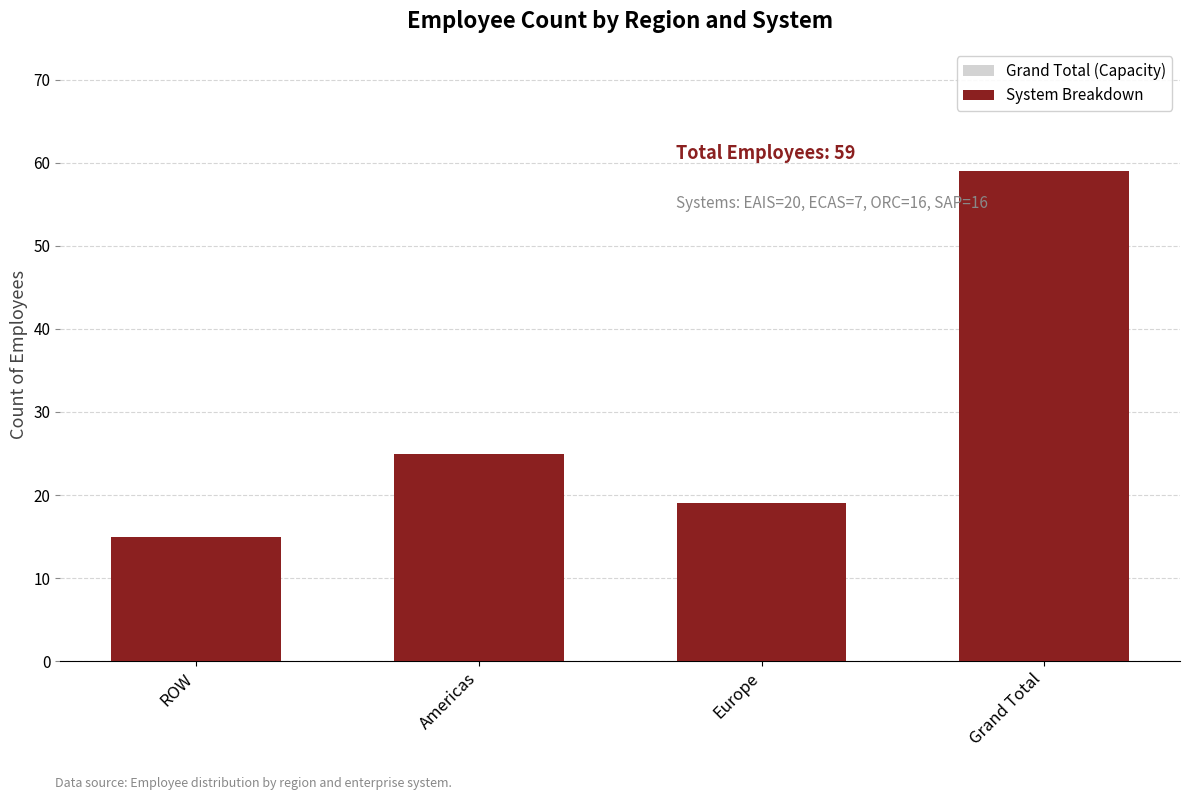

Read the System Breakdown value at Grand Total, to the nearest 10.

60